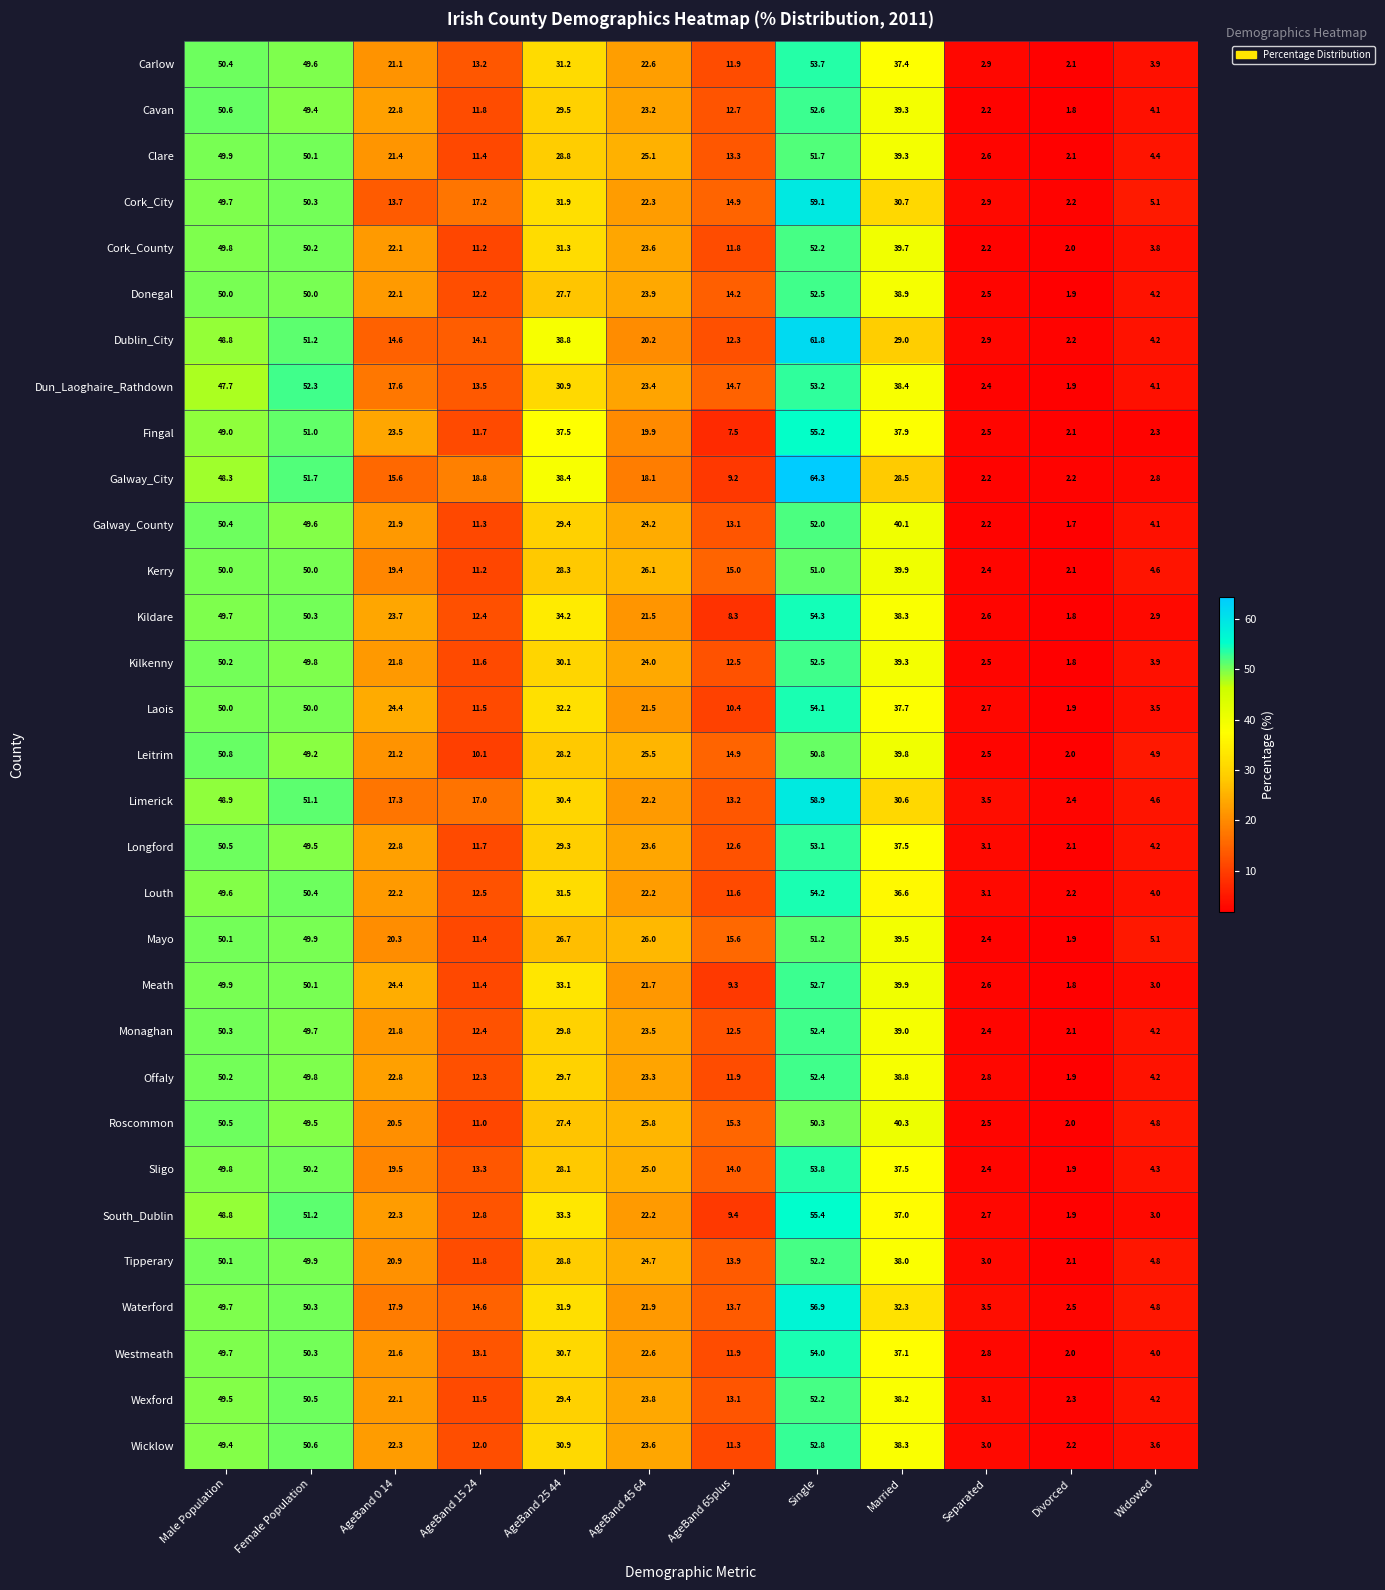

The value of Dun_Laoghaire_Rathdown at AgeBand 65plus is 25.6. True or false?

False